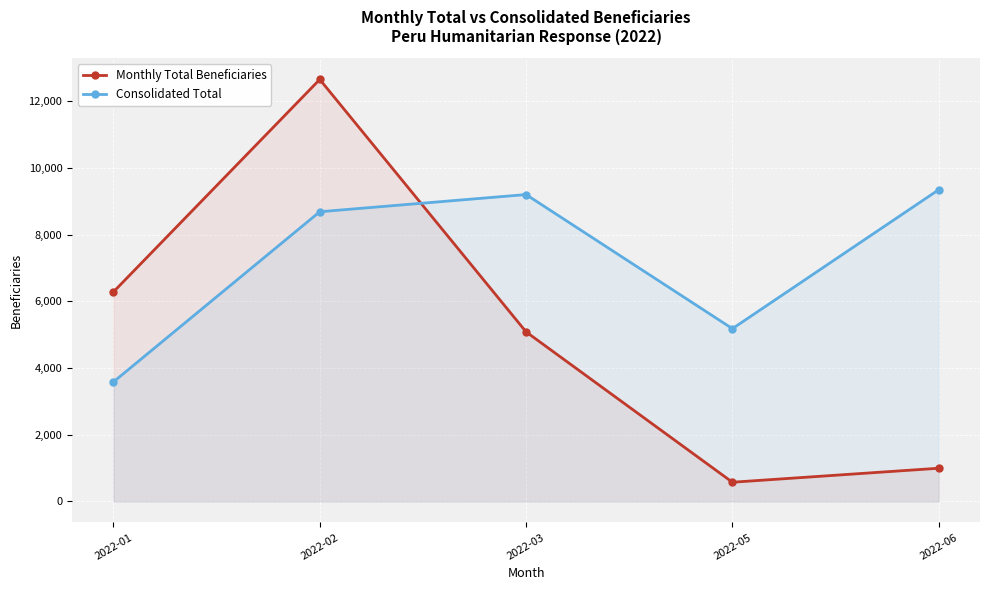

Rank the series at 2022-05 from lowest to highest value.

Monthly Total Beneficiaries, Consolidated Total